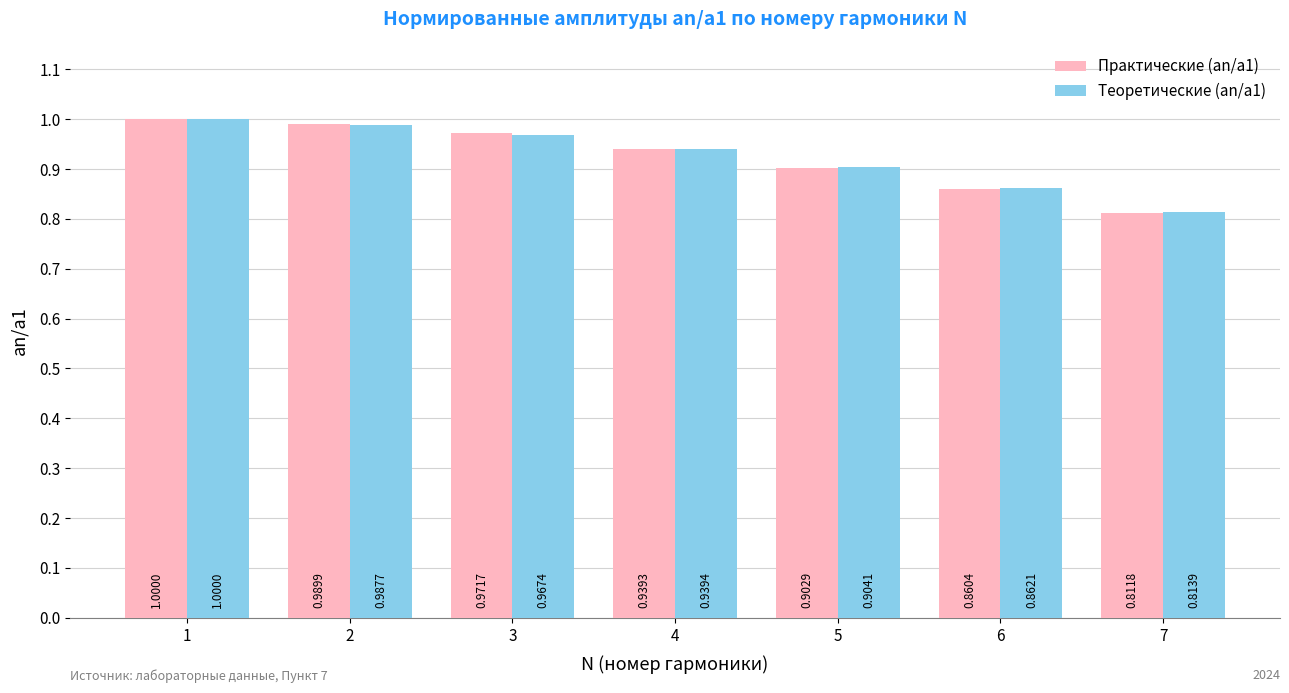

Which series has the widest spread of values?

Практические (an/a1)